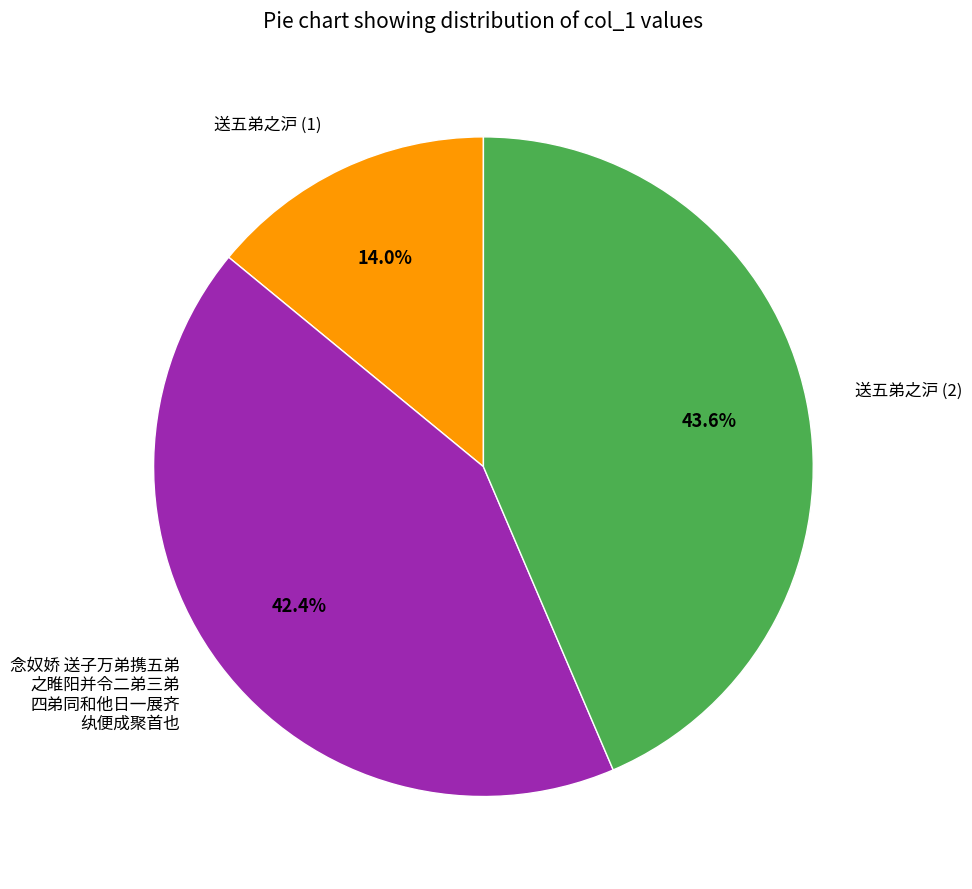

Combined, what portion of the pie is 念奴娇 送子万弟携五弟 之睢阳并令二弟三弟 四弟同和他日一展齐 纨便成聚首也 and 送五弟之沪 (1)?

56.4%